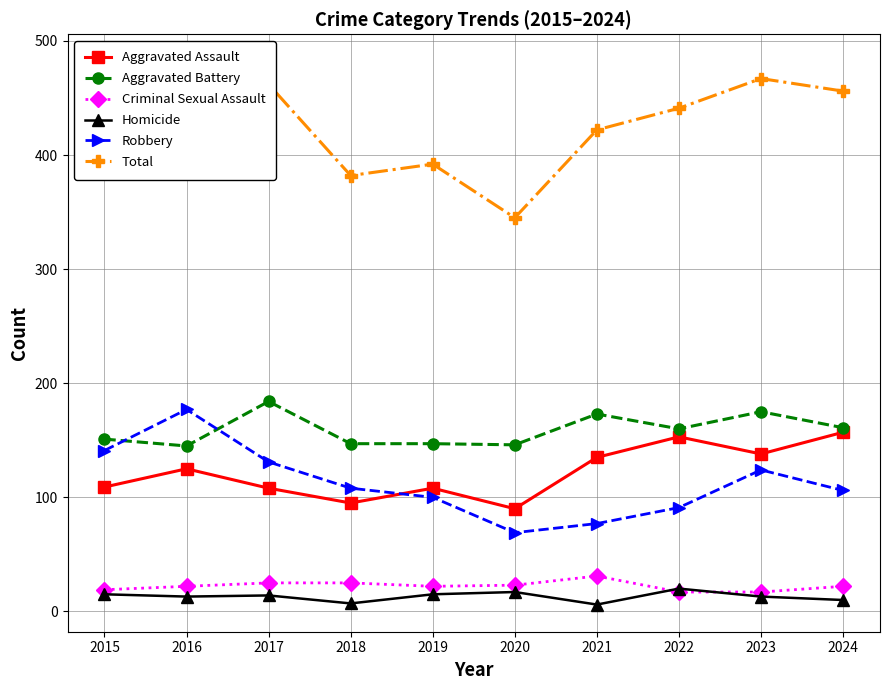

At which label does Homicide reach its peak?

2022